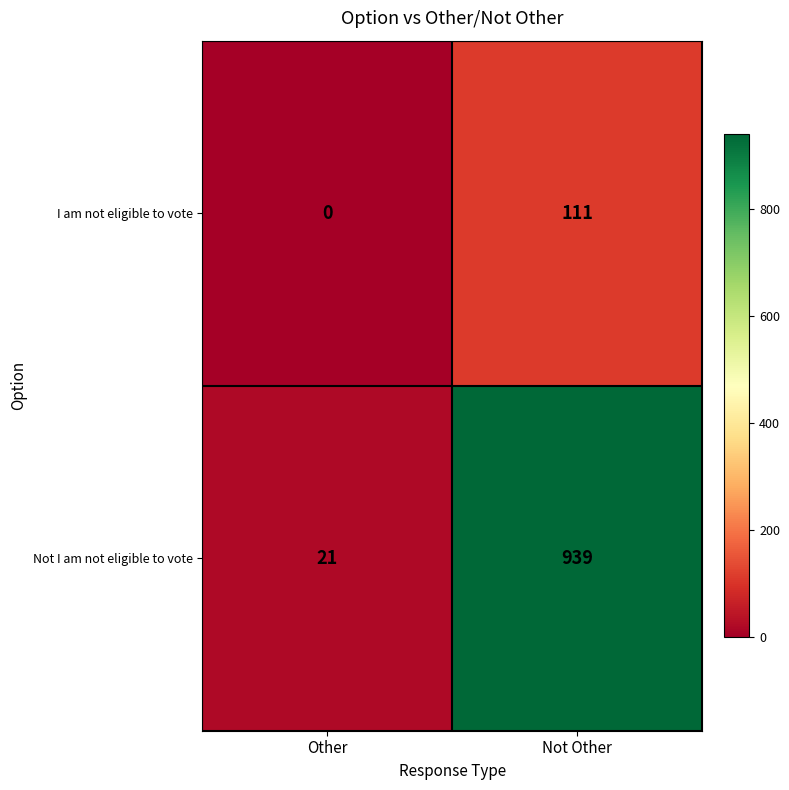

Which series has the largest total across all categories?

Not I am not eligible to vote